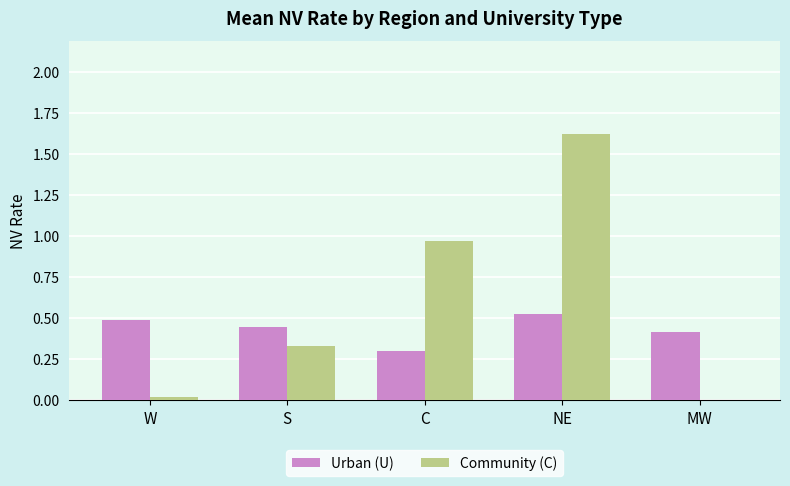

Between W and S, which series saw the biggest shift?

Community (C)